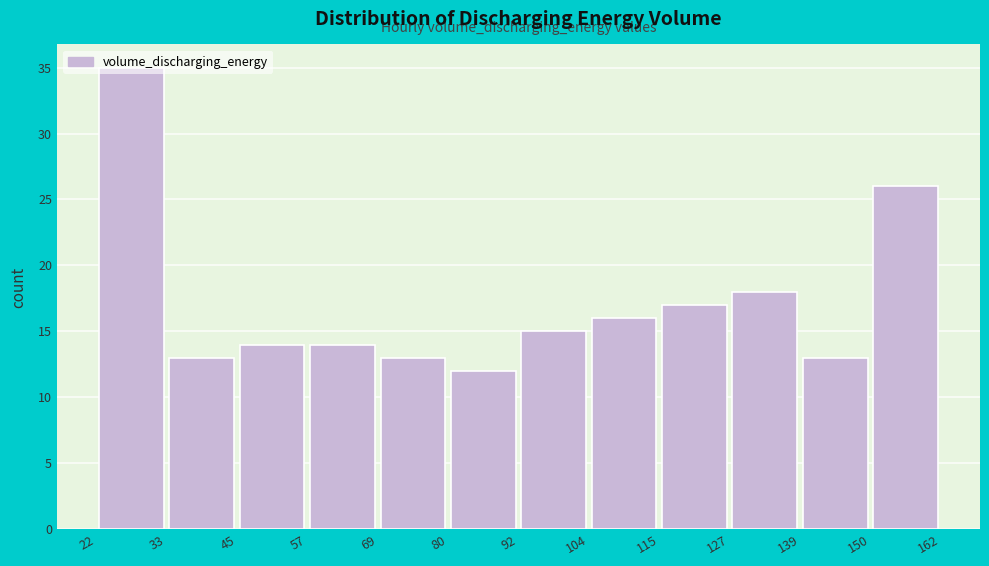

How tall is the bar that spans 22 to 33 on the x-axis? The values are not printed on the chart, so give them approximately, as read against the axis.

35